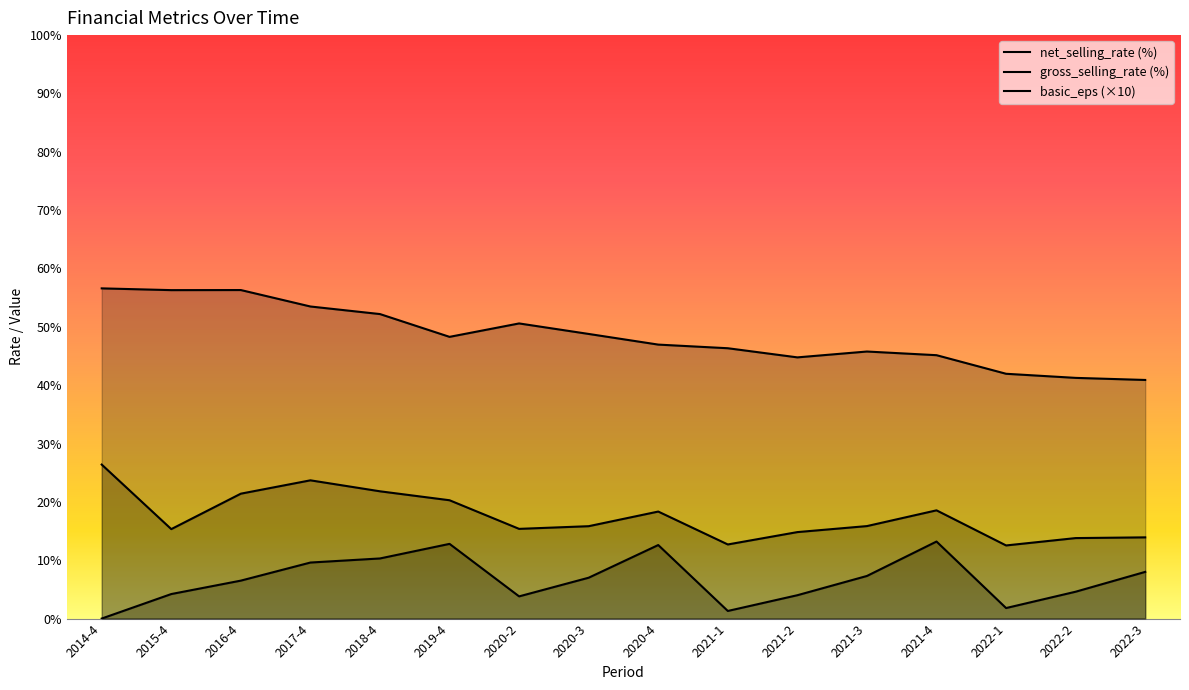

Is it true that gross_selling_rate (%) equals 41.3 at 2022-2?

True